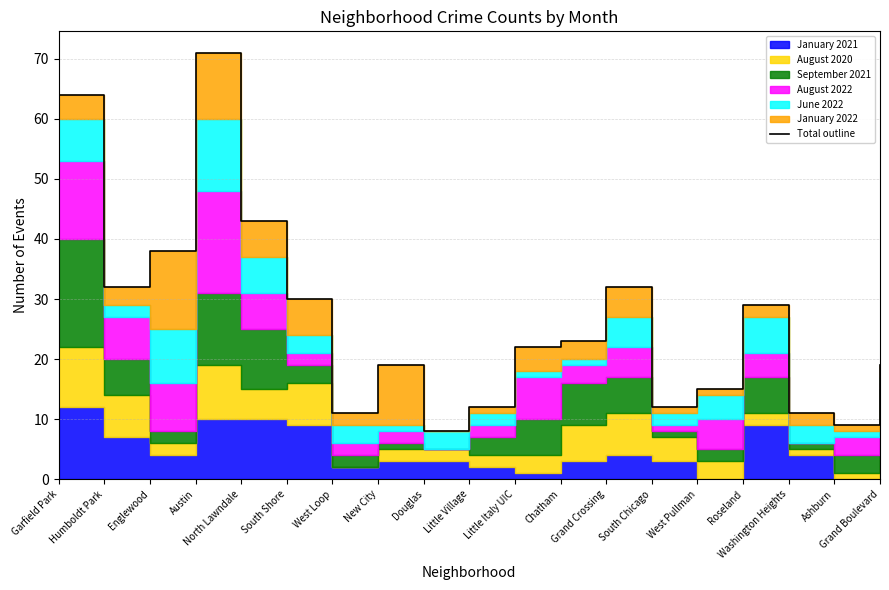

What is the minimum value shown in the chart?

8